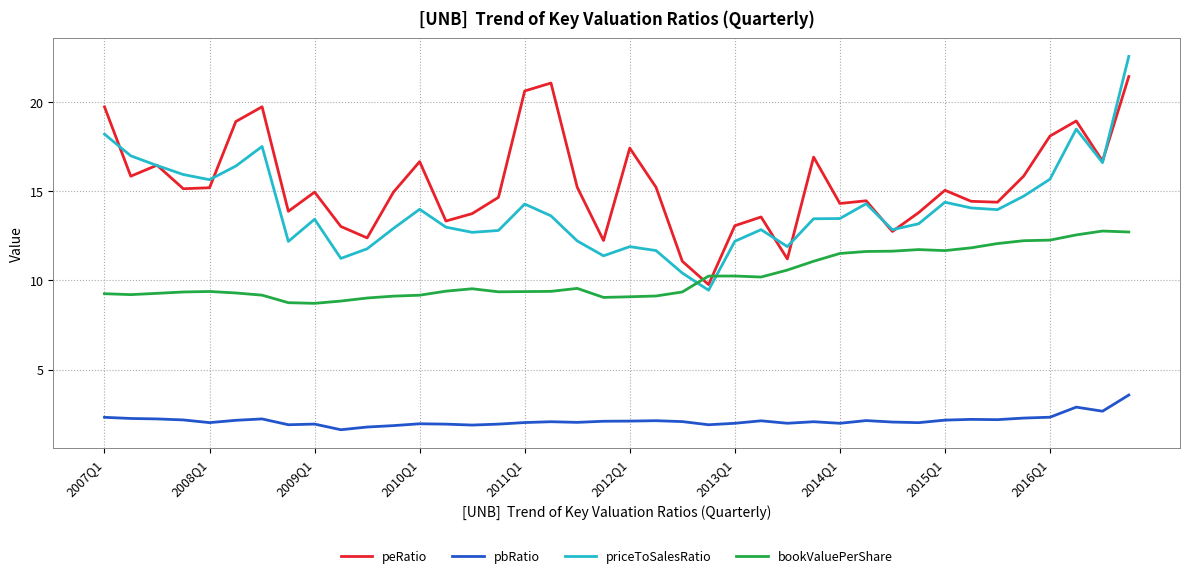

True or false: pbRatio and bookValuePerShare intersect in this chart.

False